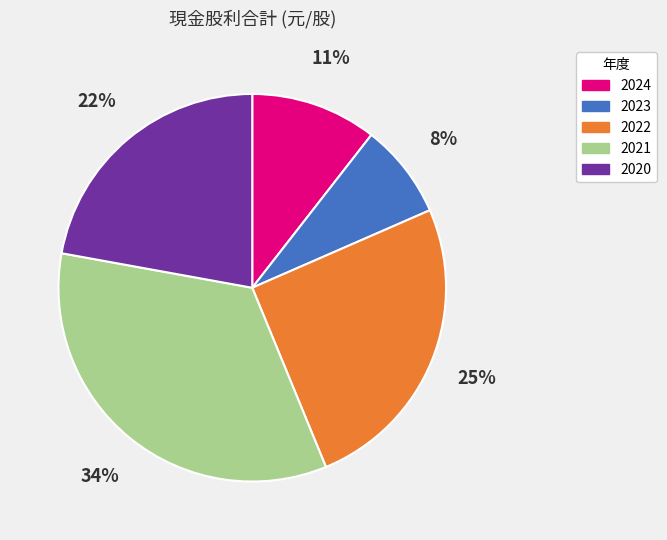

Rank the categories by value from highest to lowest.

2021, 2022, 2020, 2024, 2023